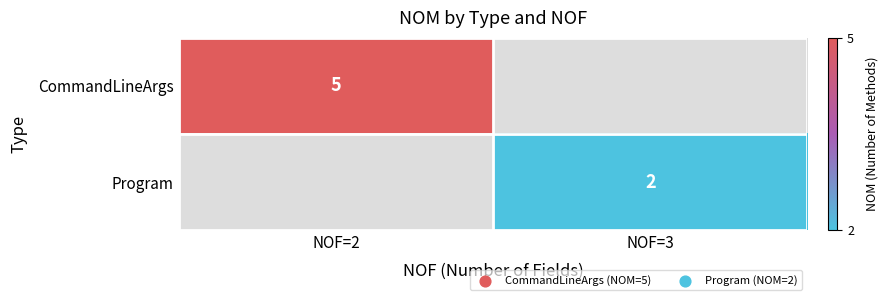

True or false: Program has a value of 2 at NOF=3.

True